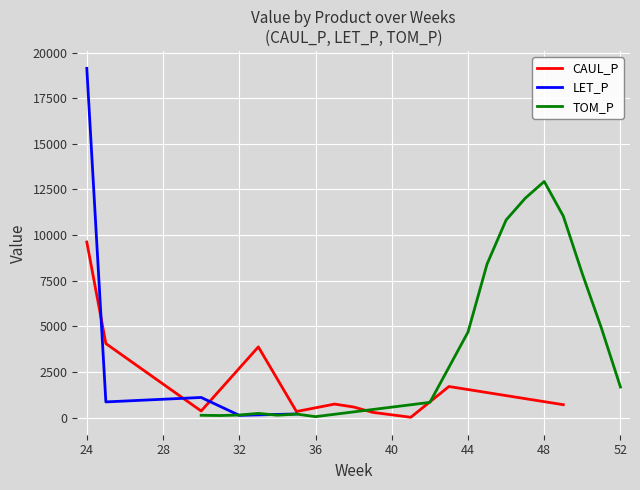

Which category has the highest value across all series?

24